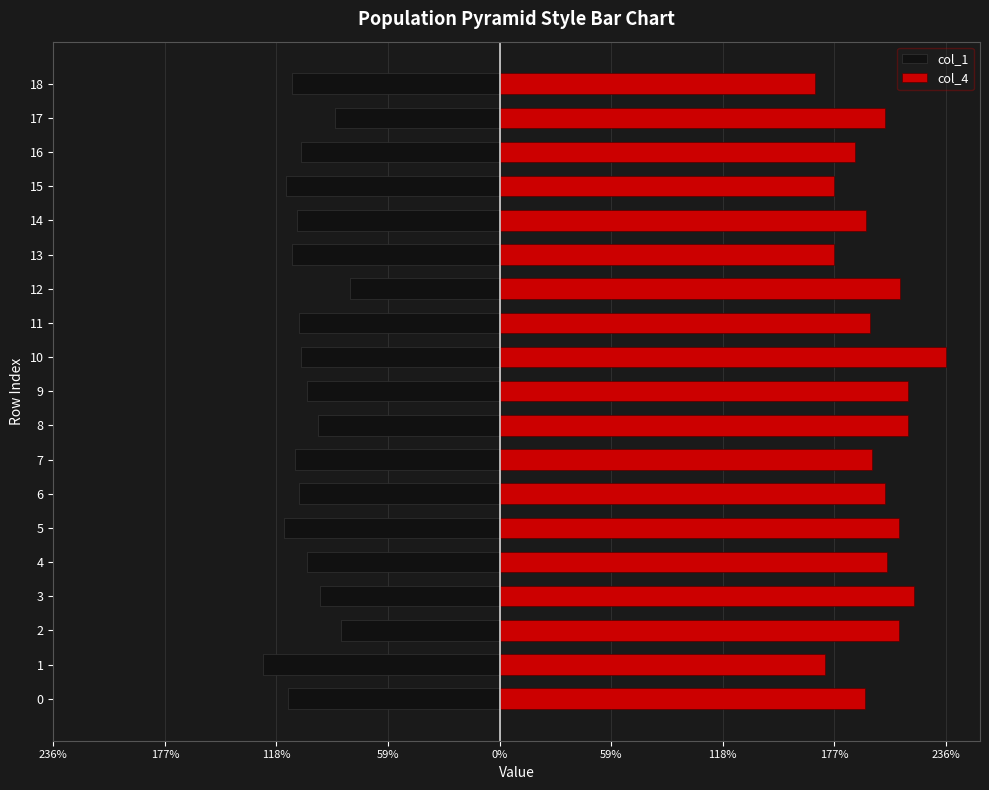

What value does the col_4 series have at 3?

219